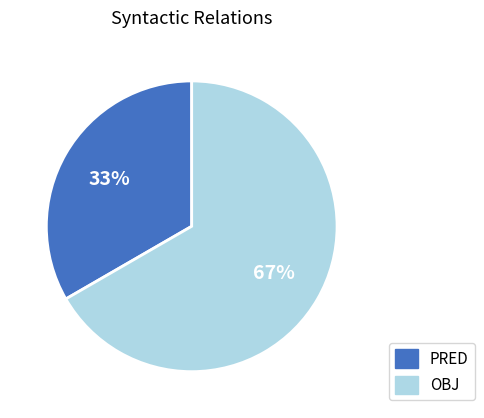

How many slices are in this pie chart?

2